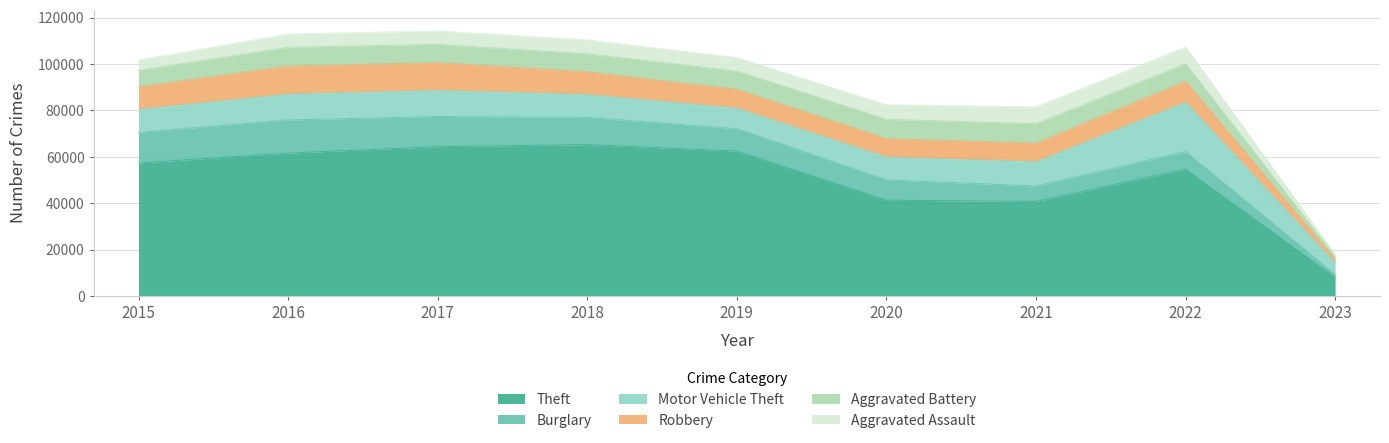

How many data points in Burglary are above 9639?

4